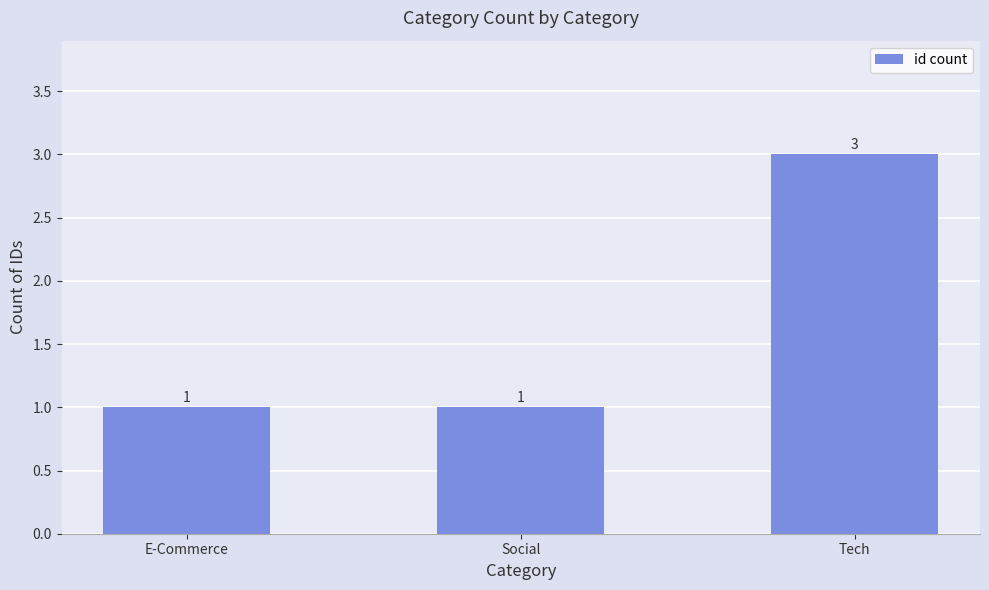

The value at Social is 1. True or false?

True